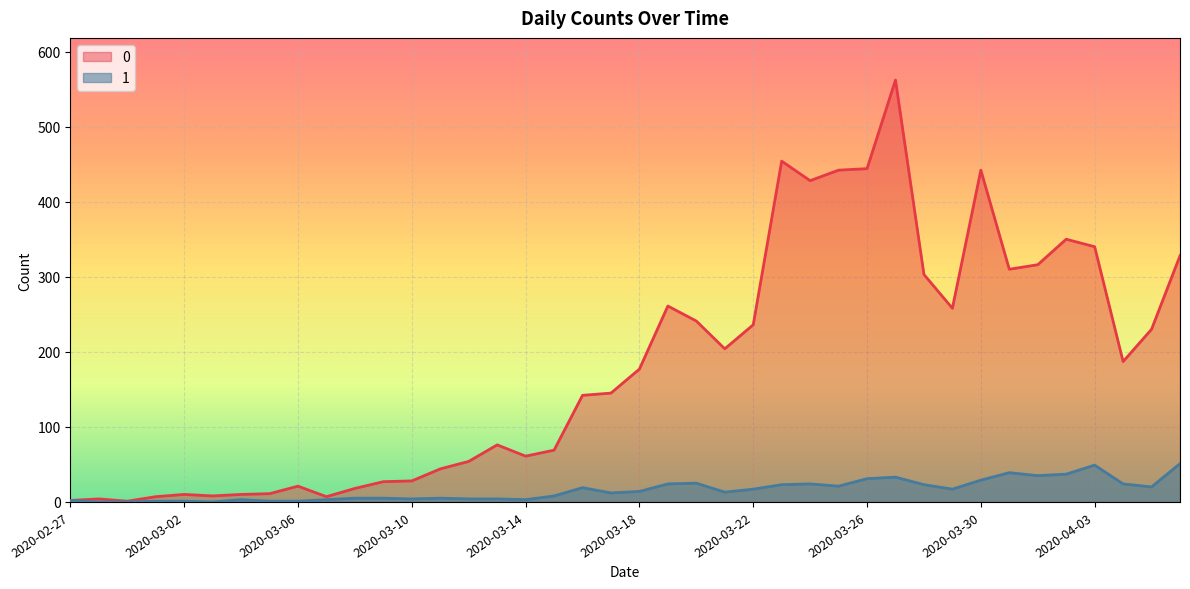

What is the difference between the maximum and minimum values in the 1 series?

51